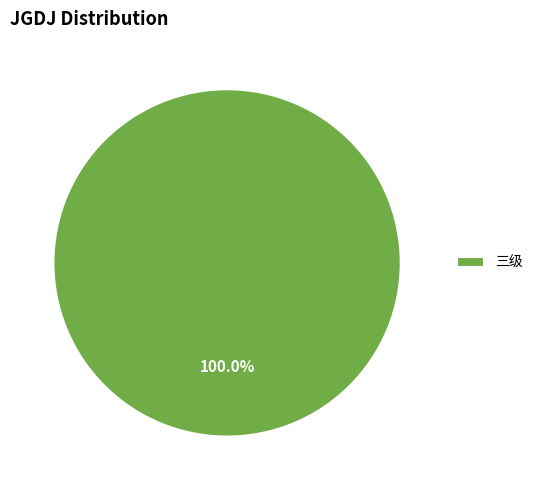

Rank the categories by value from lowest to highest.

三级